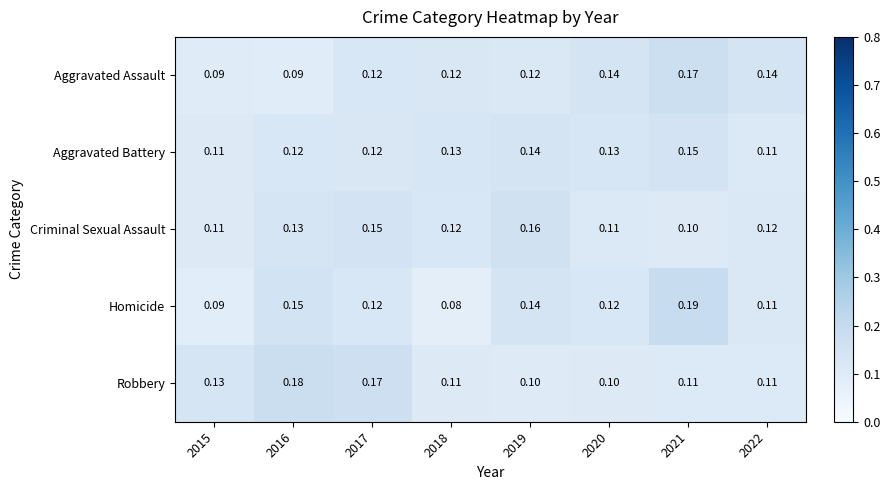

Which series changed the most between 2020 and 2022?

Aggravated Battery